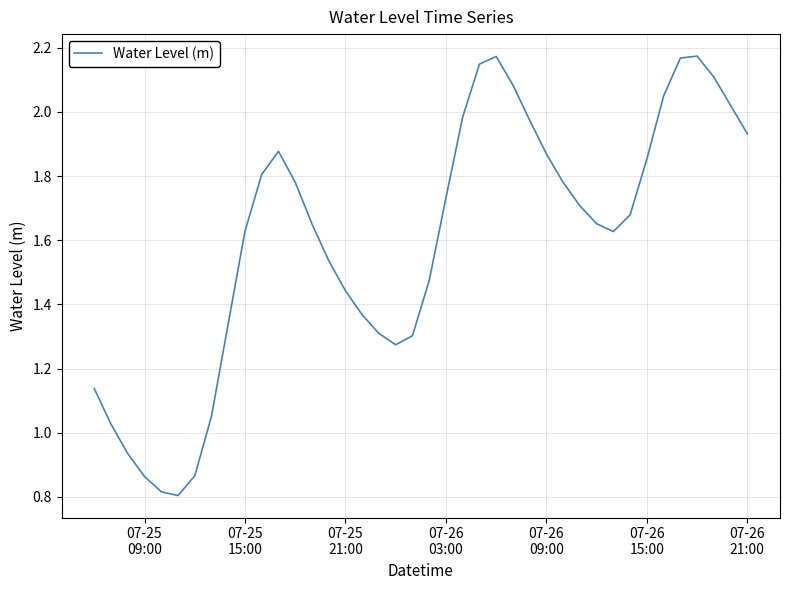

Reading left to right, what are all the values shown in this chart?

1.1	1.0	0.9	0.9	0.8	0.8	0.9	1.1	1.3	1.6	1.8	1.9	1.8	1.7	1.5	1.4	1.4	1.3	1.3	1.3	1.5	1.7	2.0	2.1	2.2	2.1	2.0	1.9	1.8	1.7	1.7	1.6	1.7	1.9	2.0	2.2	2.2	2.1	2.0	1.9